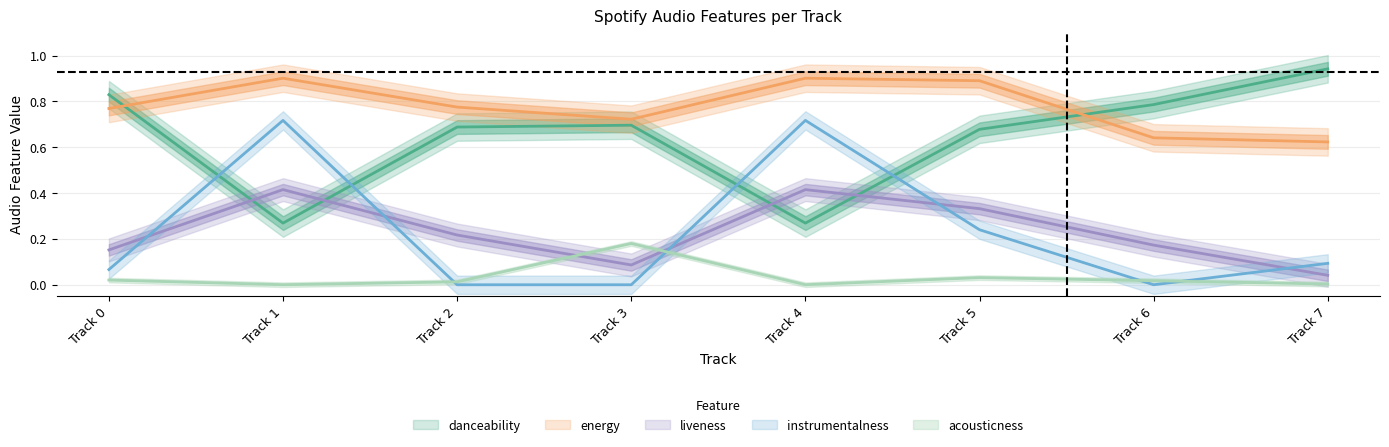

What is the maximum value shown in the chart?

0.9